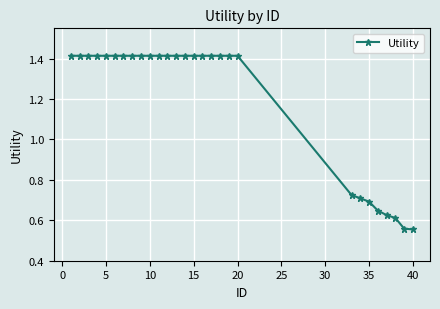

Count the values in the range 0 to 1.

8